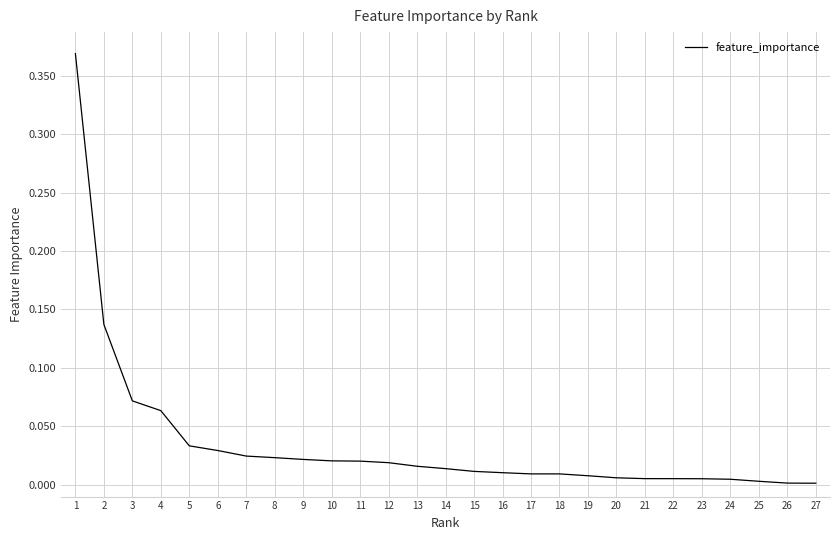

True or false: the data shows 0.0 at 23.

True